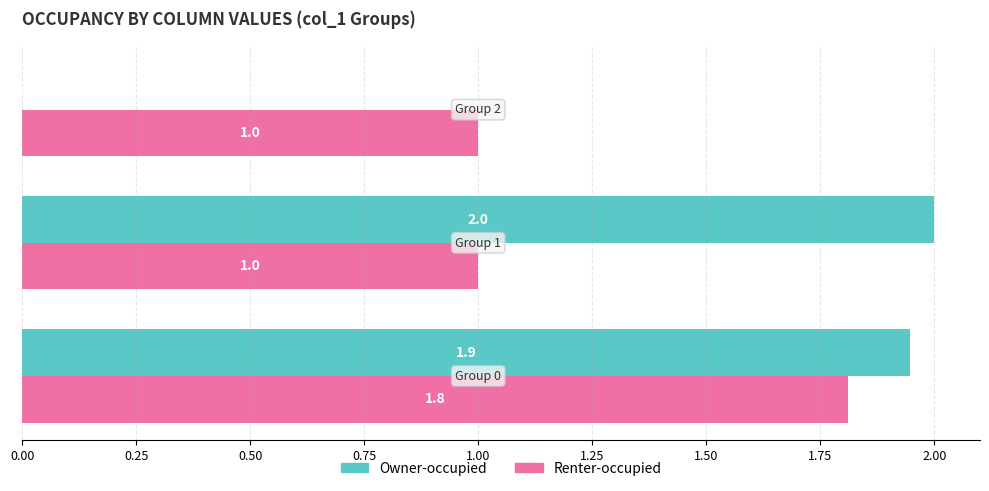

What is the greatest value displayed?

2.0